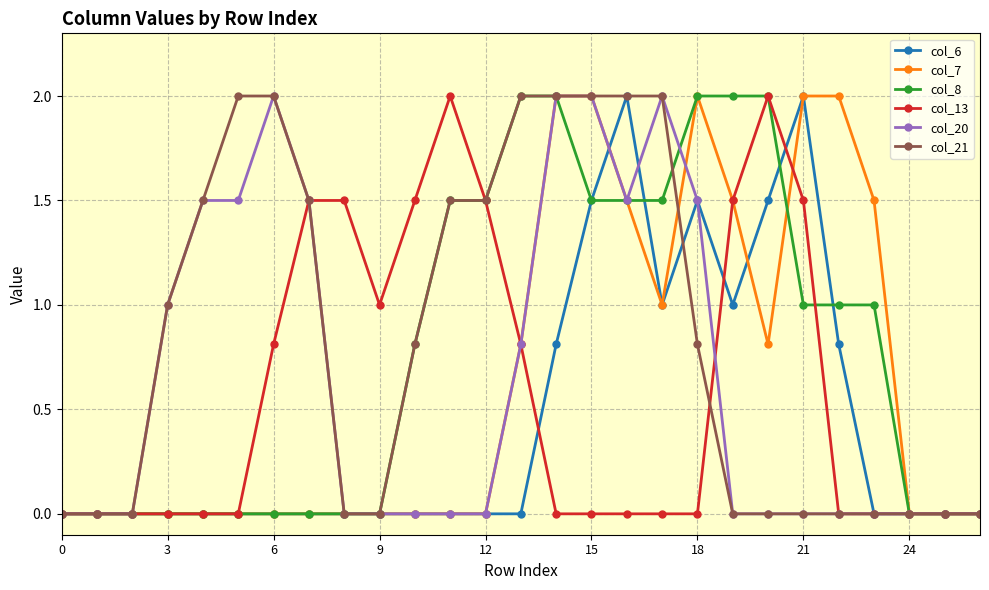

What is the highest value of the col_21 series?

2.0